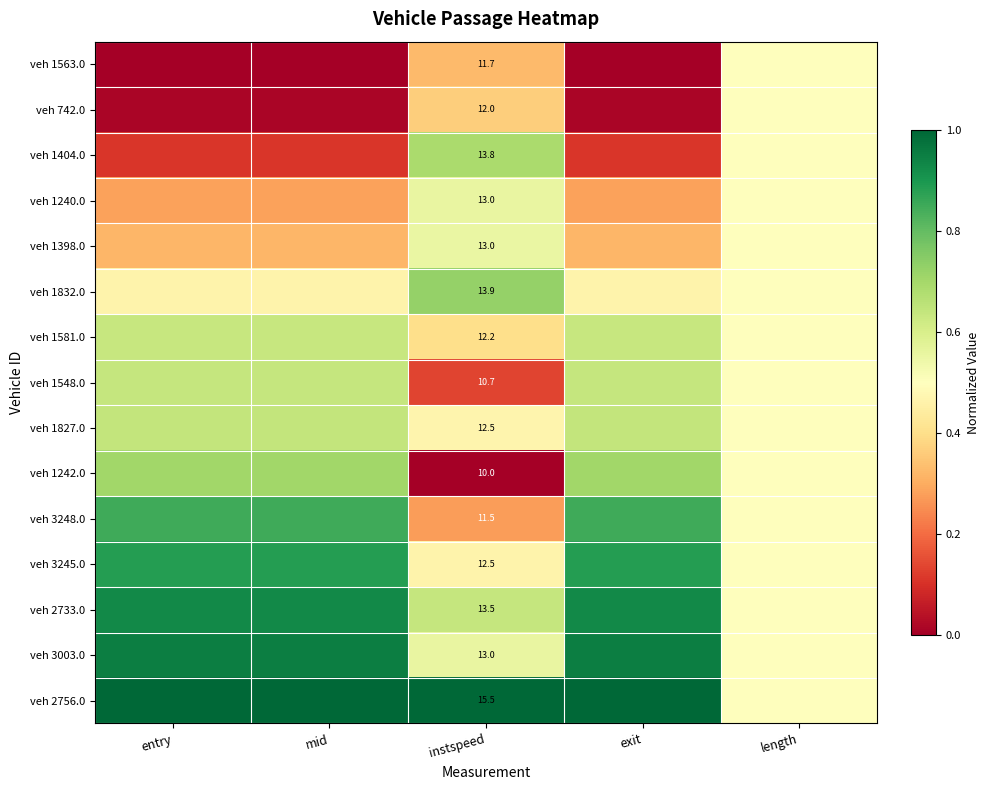

At which label does veh 1398.0 reach its peak?

instspeed